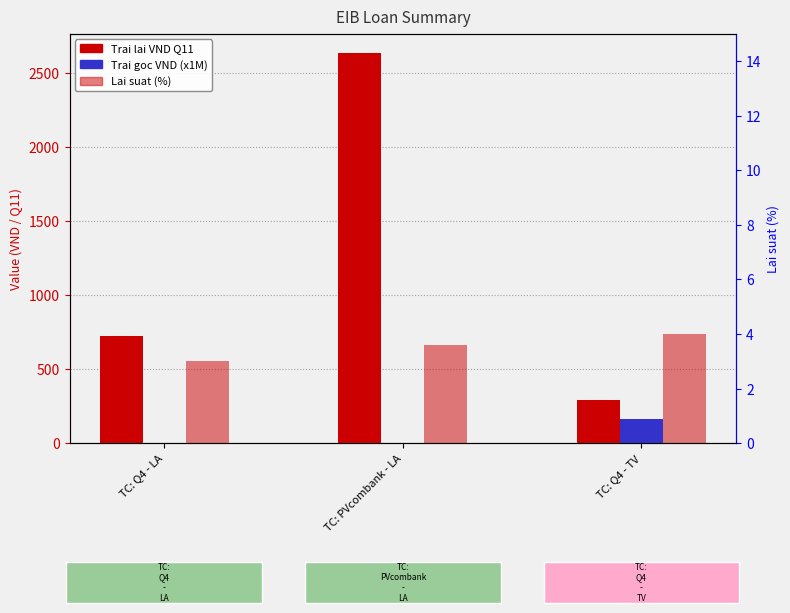

Which series changed the most between TC: Q4 - LA and TC: PVcombank - LA?

Trai lai VND Q11